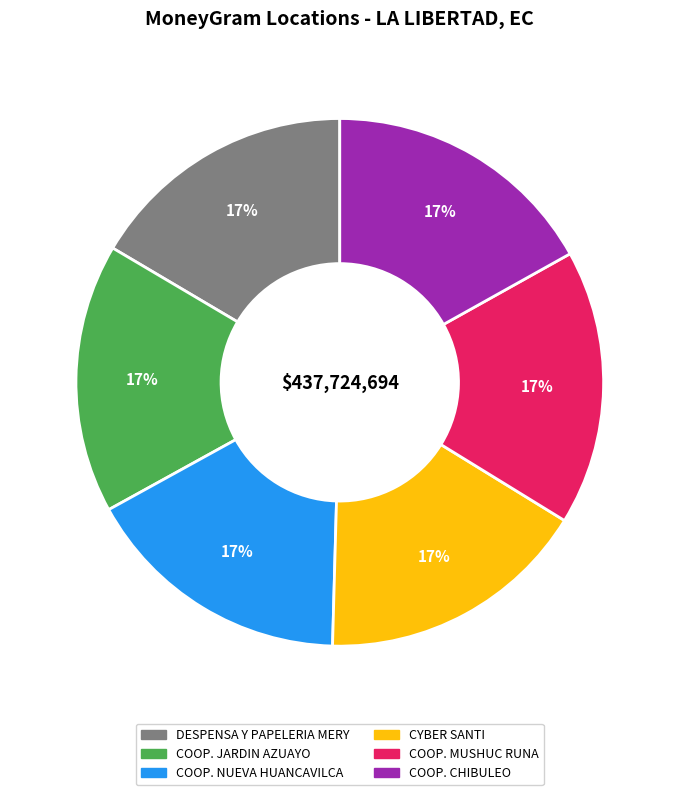

Is the sum of COOP. MUSHUC RUNA and COOP. CHIBULEO greater than half?

No